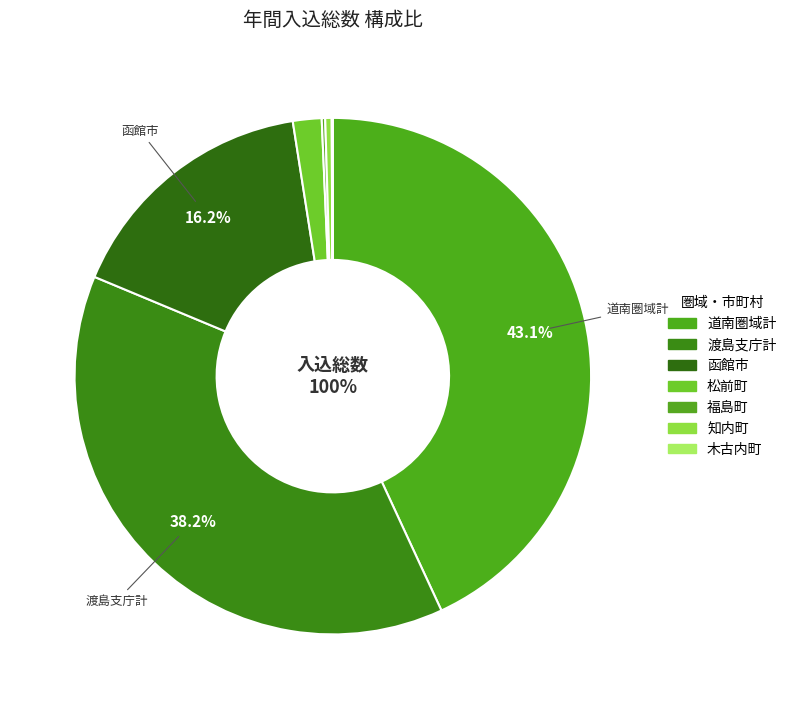

What percentage do 渡島支庁計 and 福島町 together represent?

38.4%